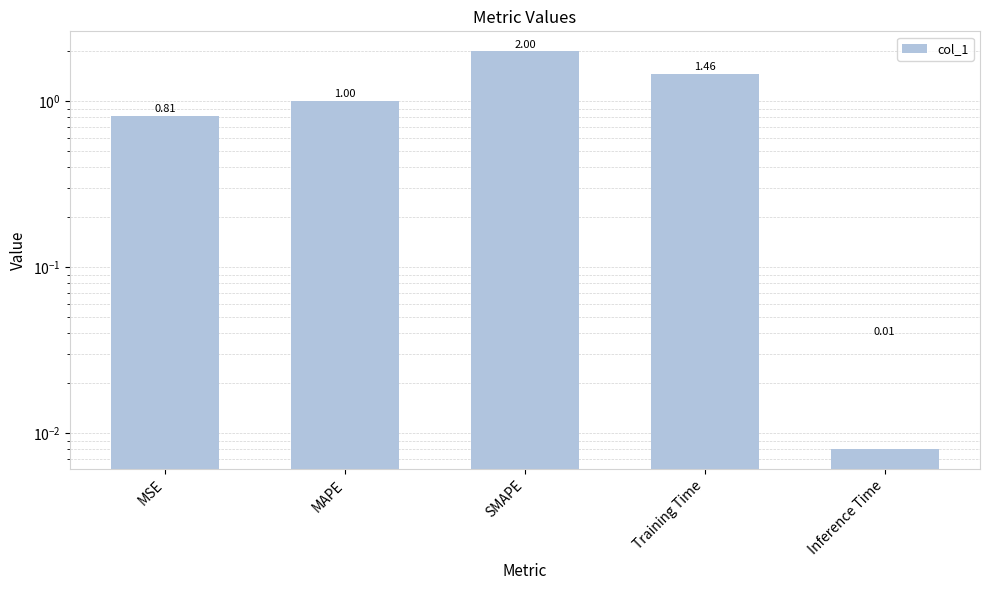

How many series are shown in this chart?

1